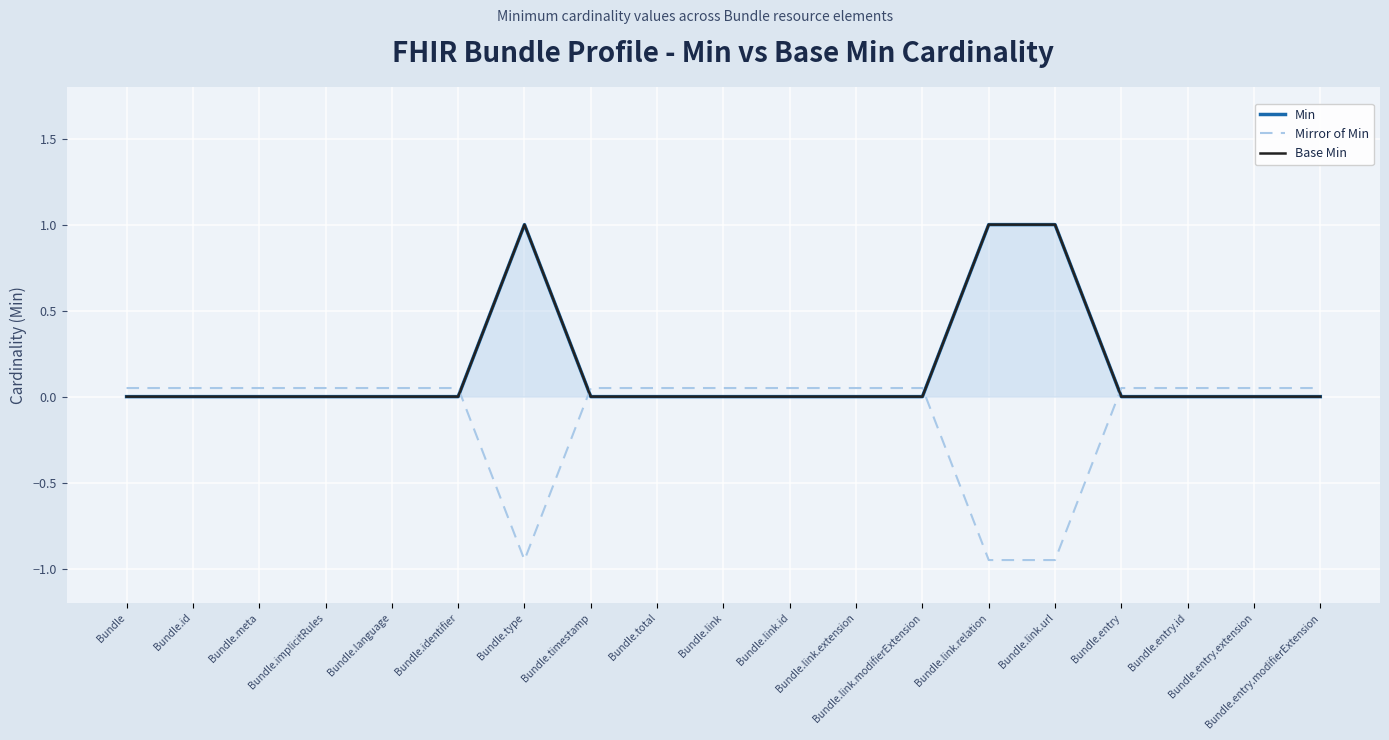

What value does the Mirror of Min series have at Bundle.total?

0.1